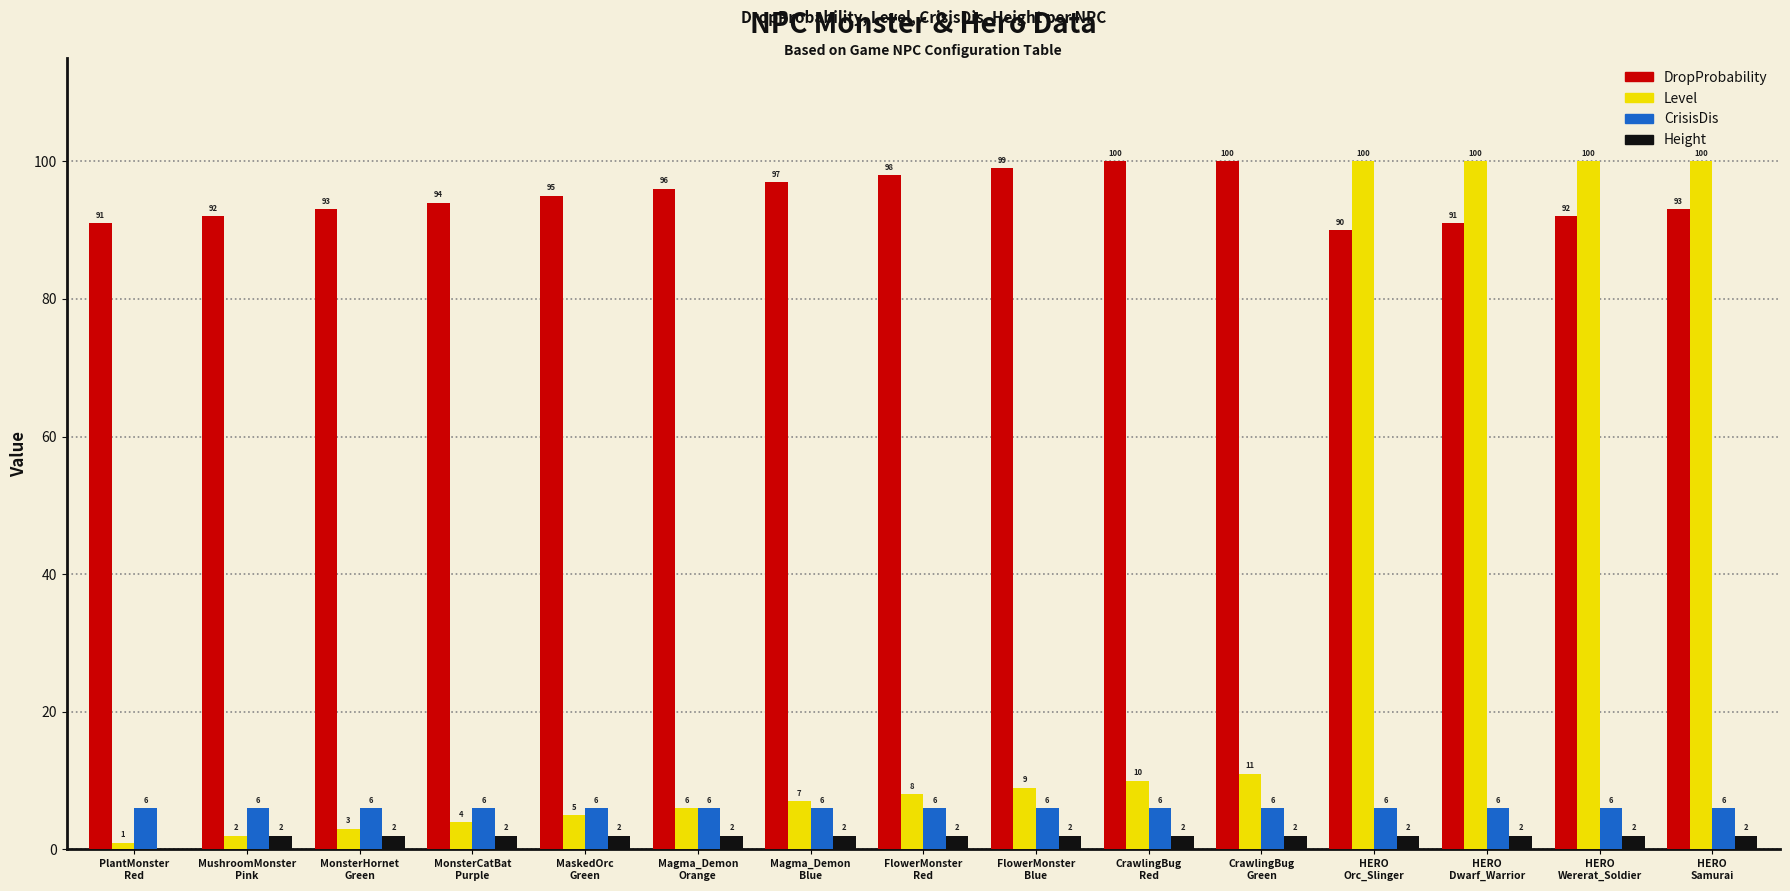

Which series has the largest total across all categories?

DropProbability